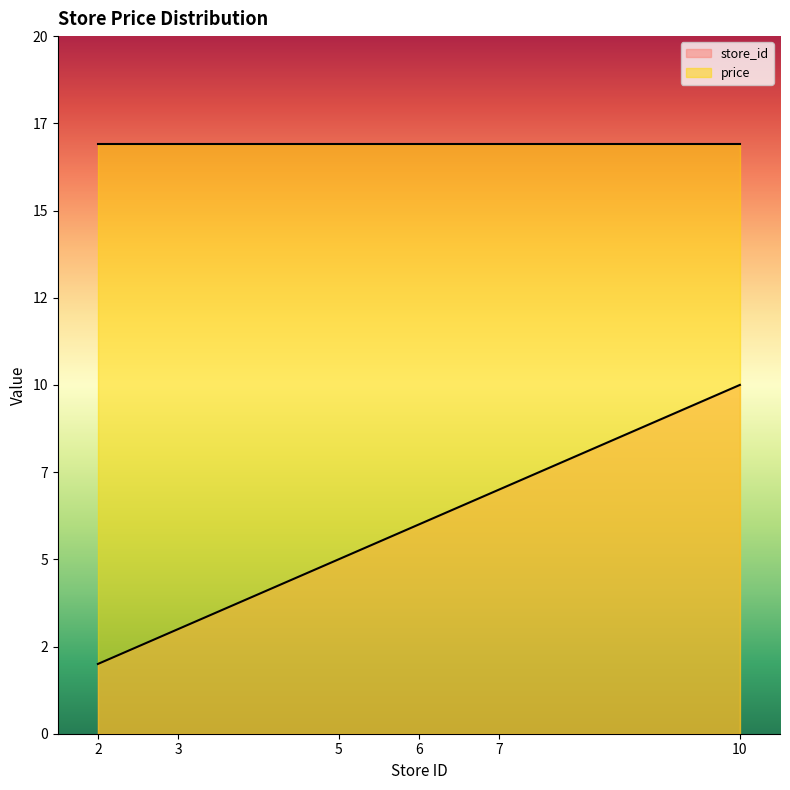

List the labels in order of value, largest first.

10, 7, 6, 5, 3, 2